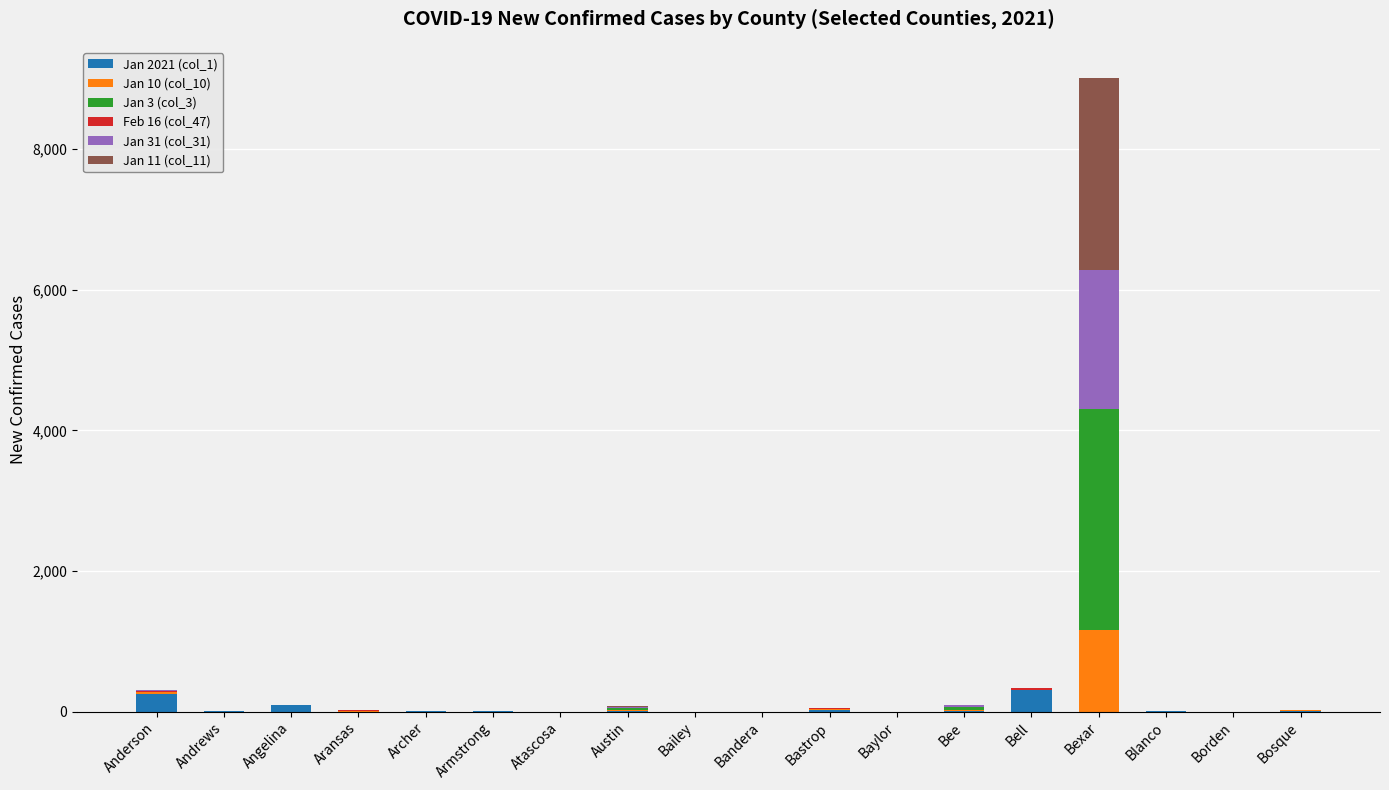

Are the bars grouped side by side (vs. stacked)?

No